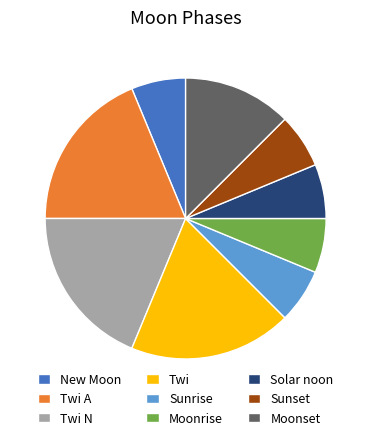

Does Moonset account for over 50% of the chart?

No